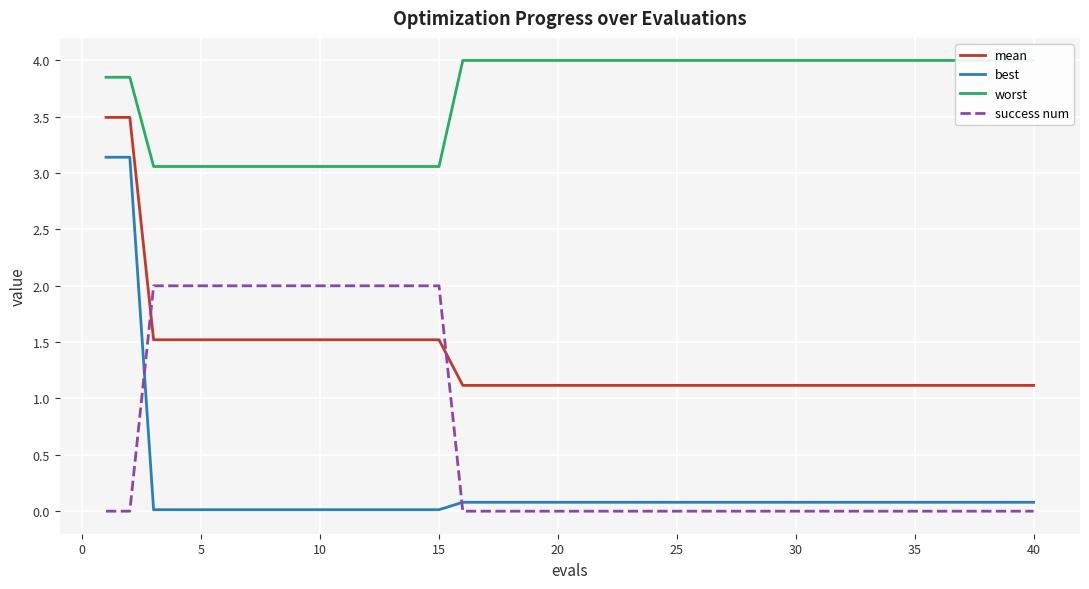

How many data points does each series have?

40